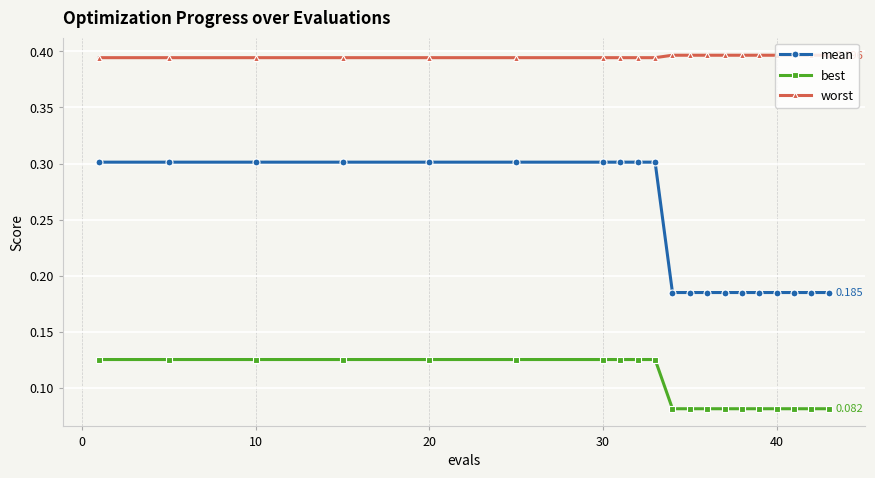

List the series in order of their peak value, highest first.

worst, mean, best